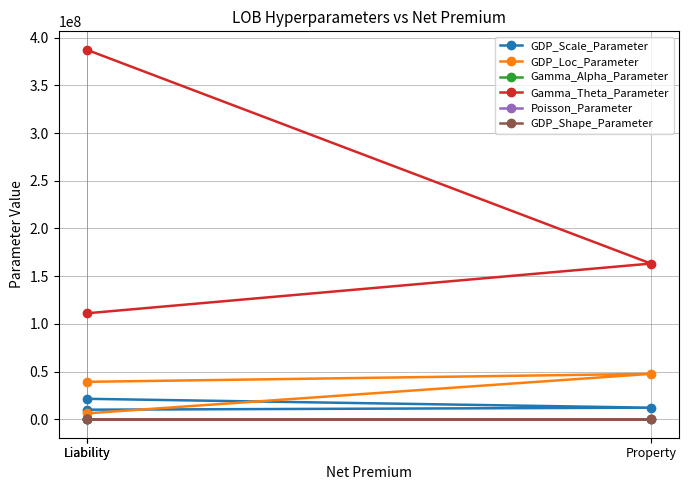

What is the total value across all series at Liability?

414857220.1